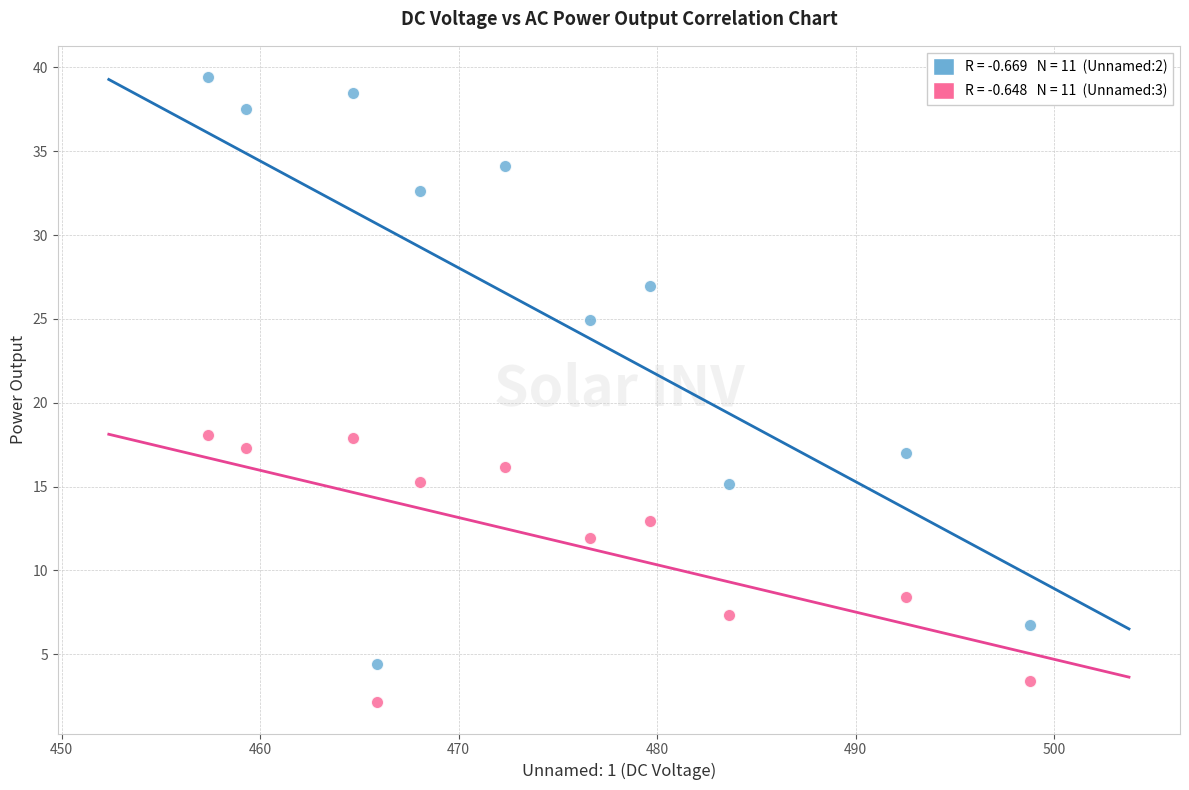

Across all data points, what is the range of Y values (max minus min)?

37.3